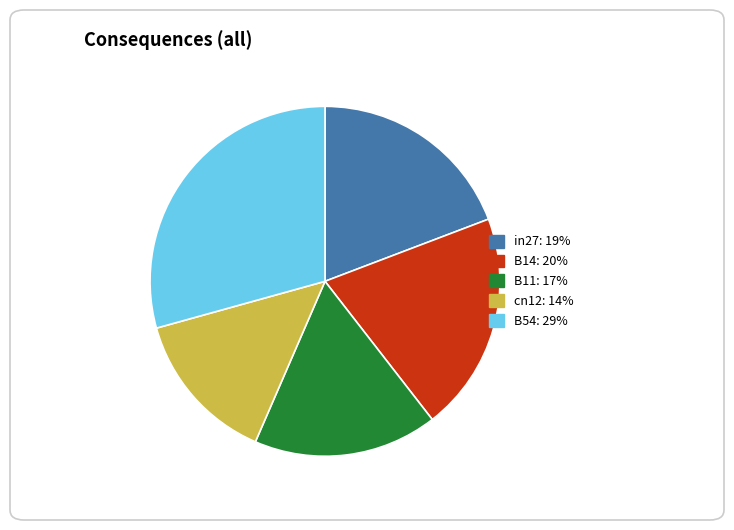

How many segments does this pie chart have?

5